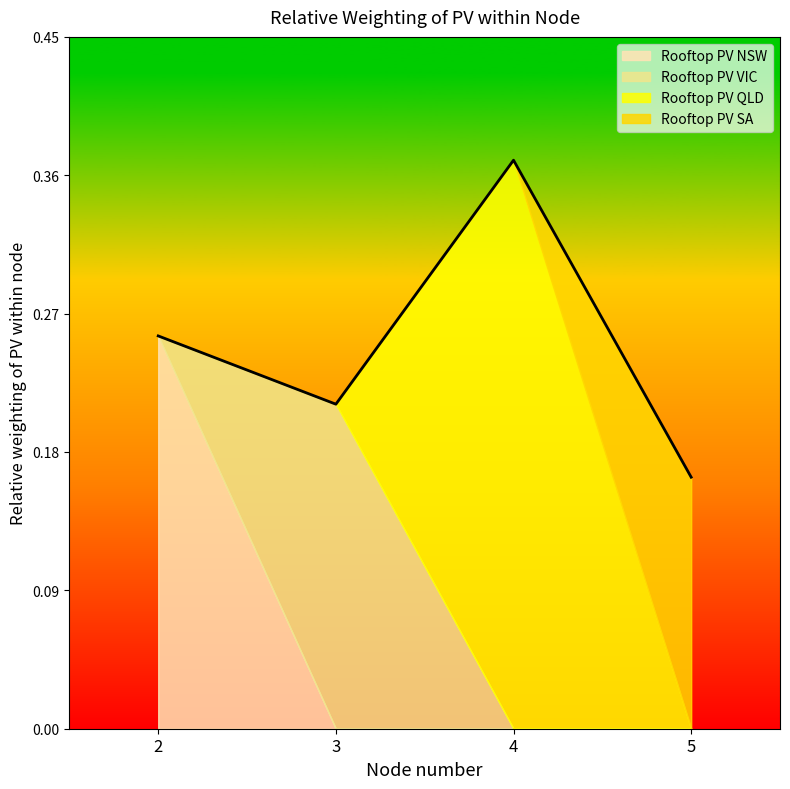

What is the sum of all values?

1.0